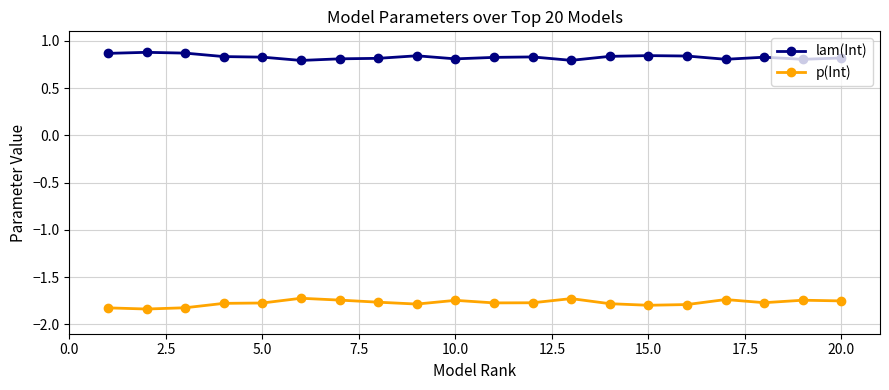

True or false: lam(Int) and p(Int) intersect in this chart.

False